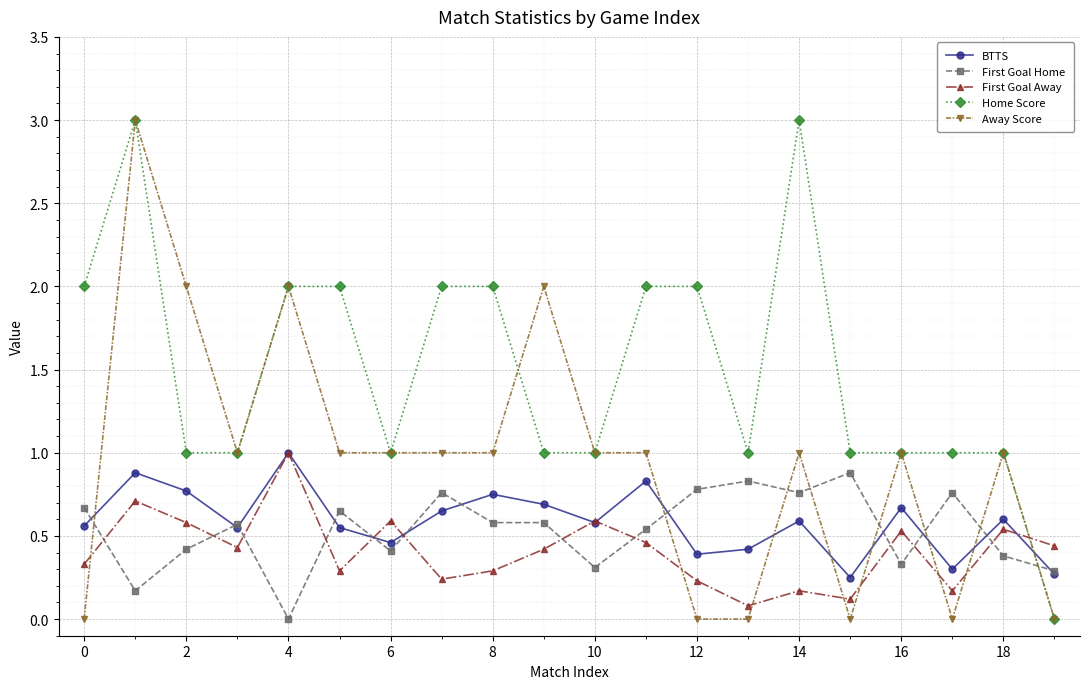

True or false: First Goal Away and First Goal Home cross at least once.

True